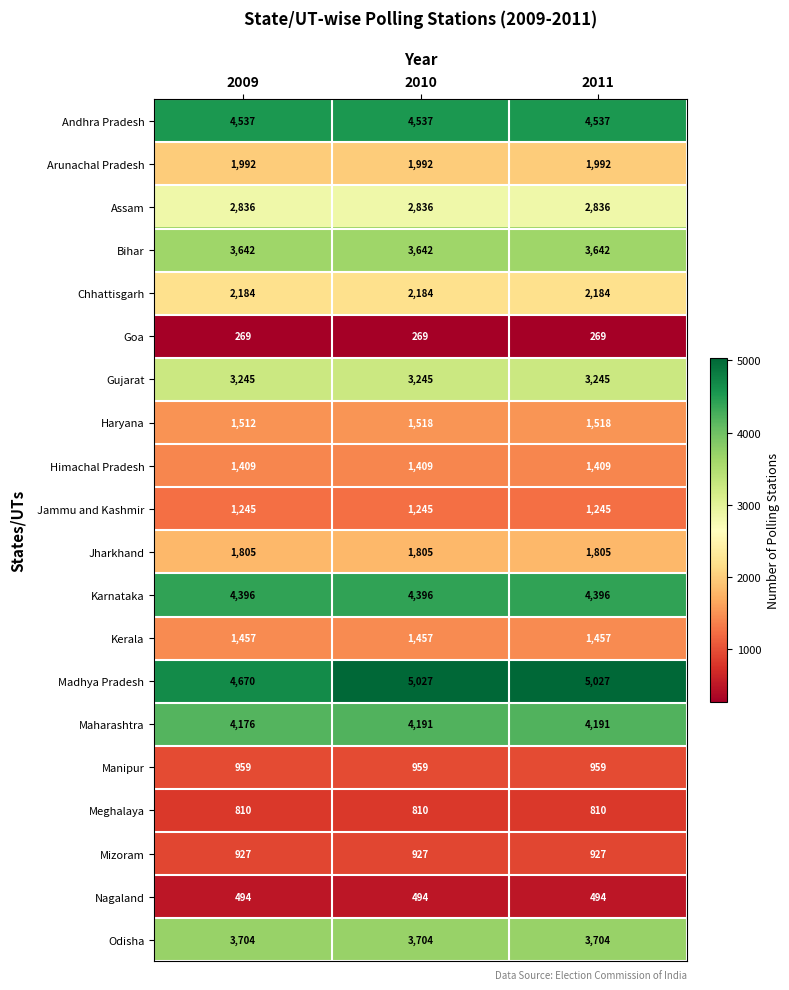

The Chhattisgarh series shows 878 at 2011. True or false?

False